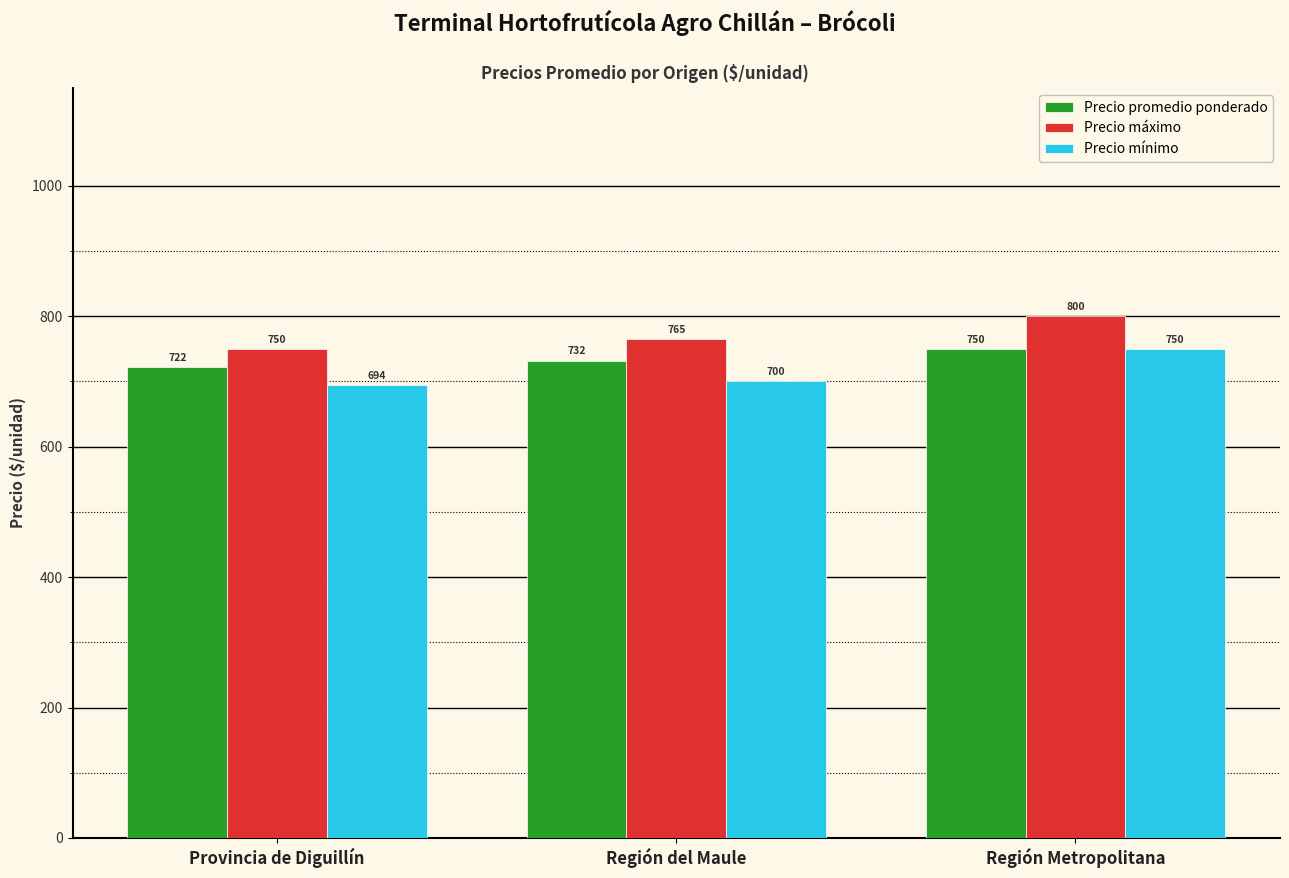

How many distinct data groups are displayed?

3